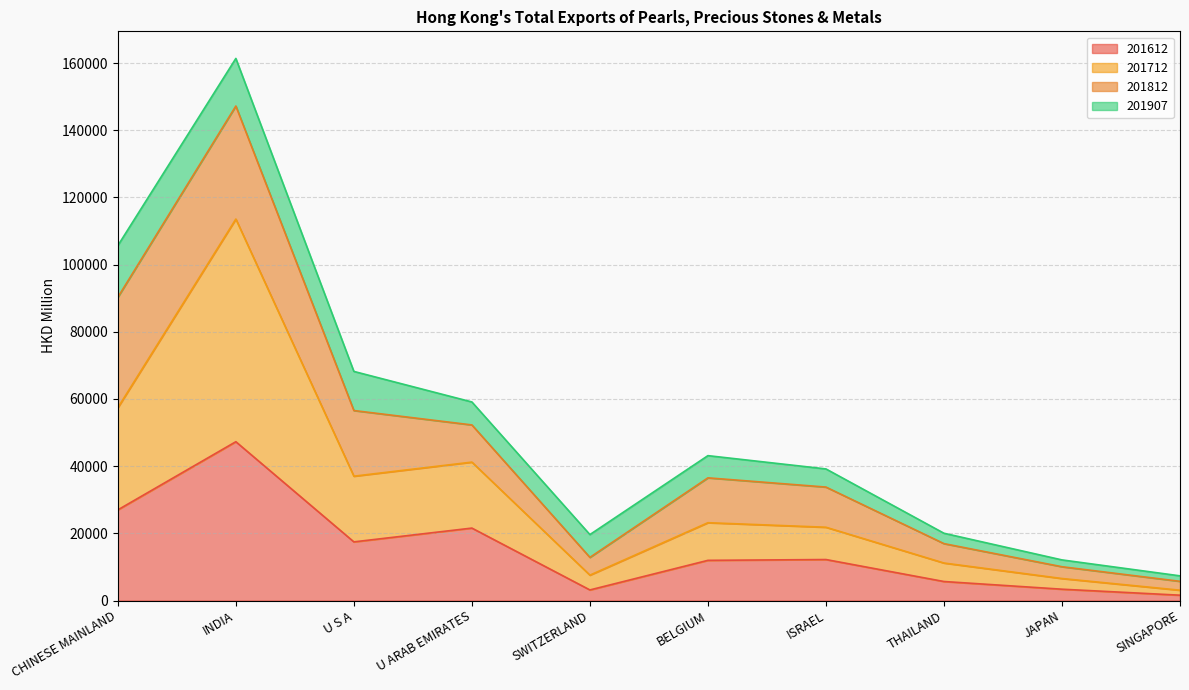

The 201712 series shows 21026.7 at U ARAB EMIRATES. True or false?

False